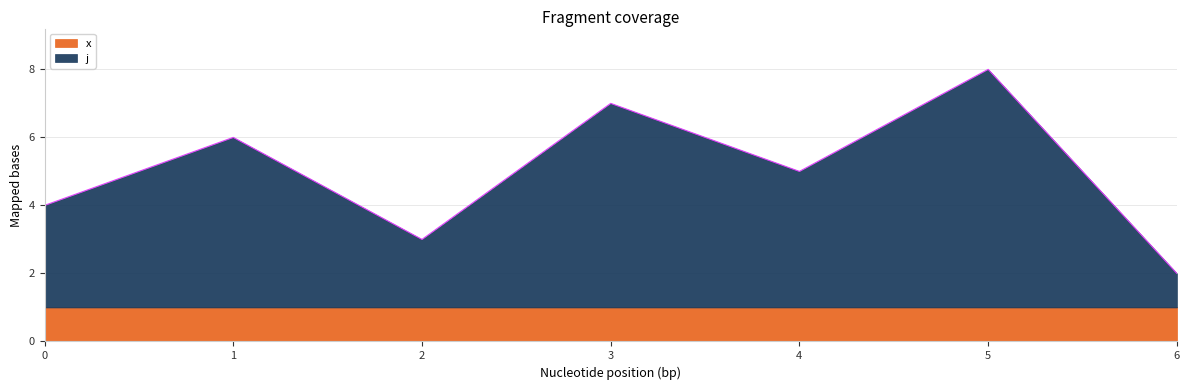

True or false: x has a value of 1 at 4.

True